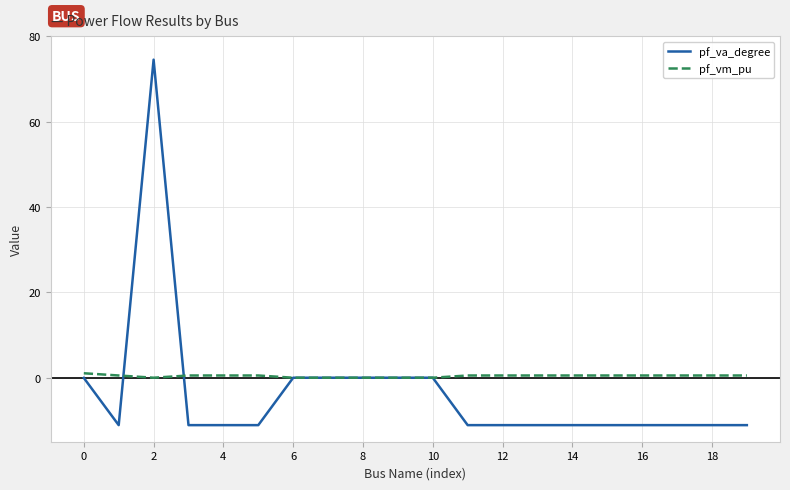

Rank the series by their average value, from lowest to highest.

pf_va_degree, pf_vm_pu